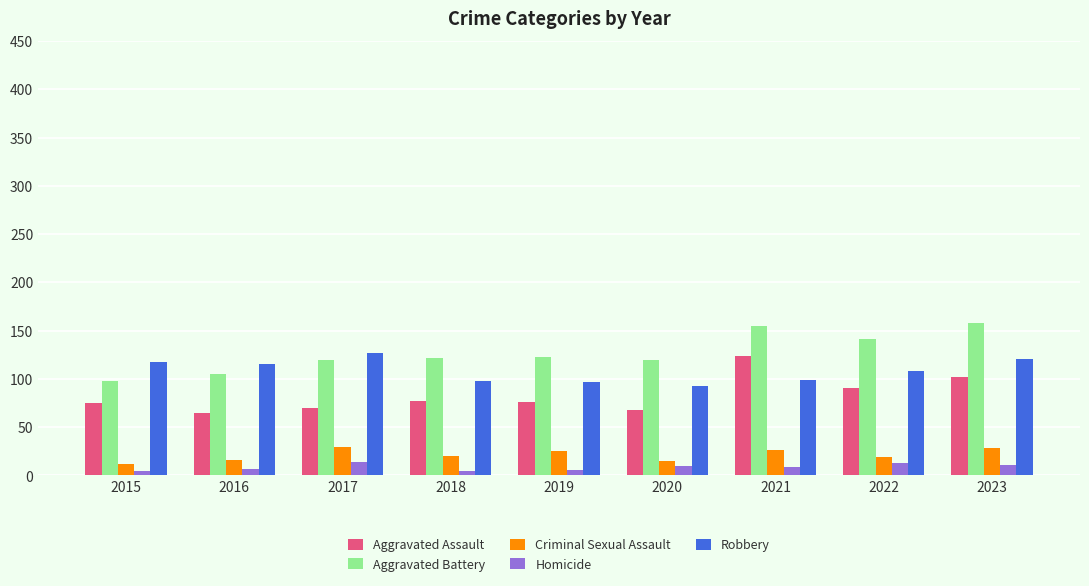

The Aggravated Battery series shows 47 at 2018. True or false?

False